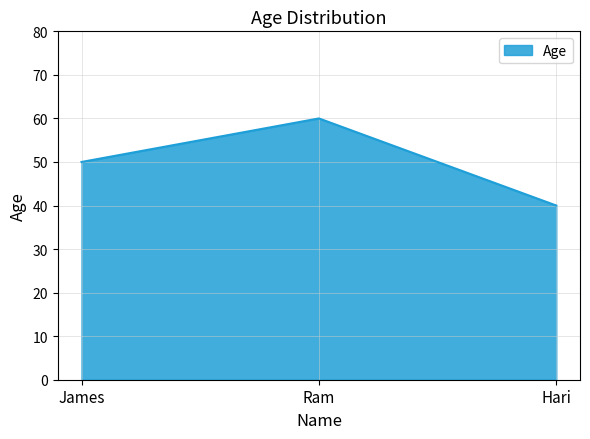

Does the chart have visible grid lines?

Yes